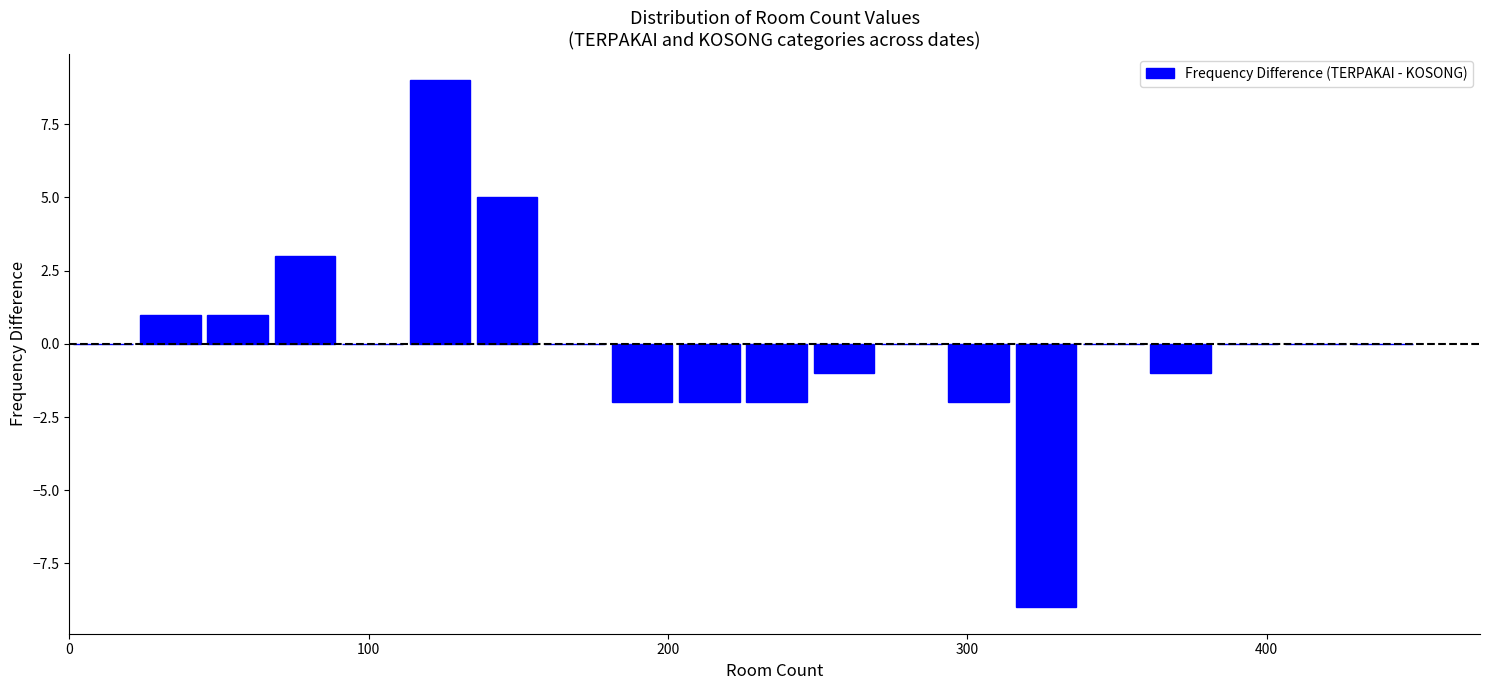

Around what value on the x-axis is the tallest bar? Give the approximate position of its centre, as read against the axis.

120